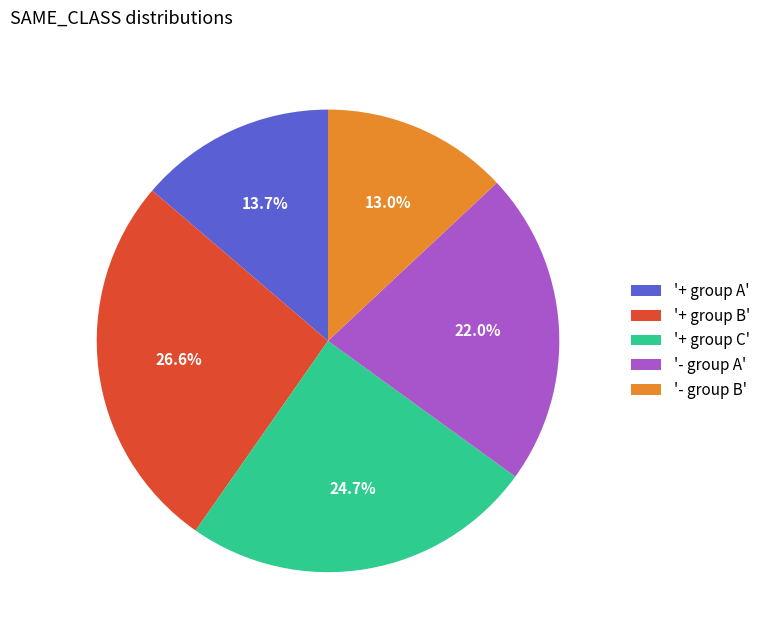

Is there any slice that represents more than half of the pie?

No